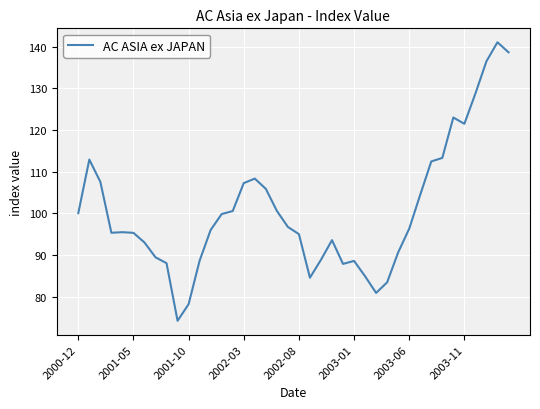

What is the smallest value displayed?

74.2